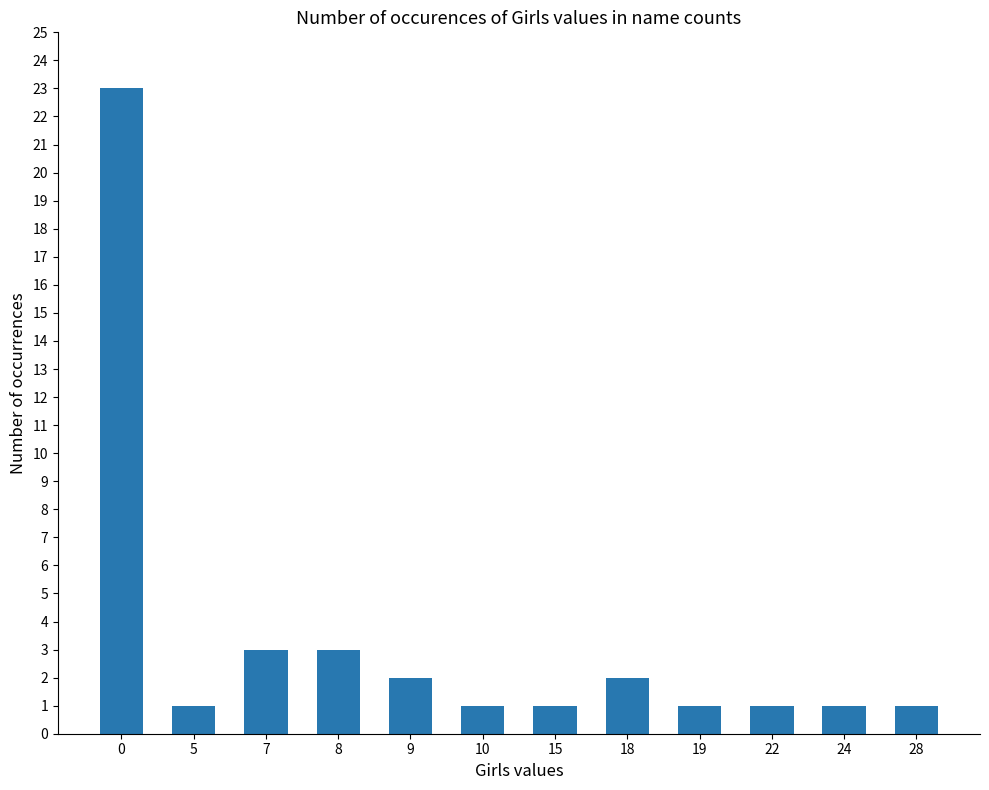

Does the chart contain stacked bars?

No